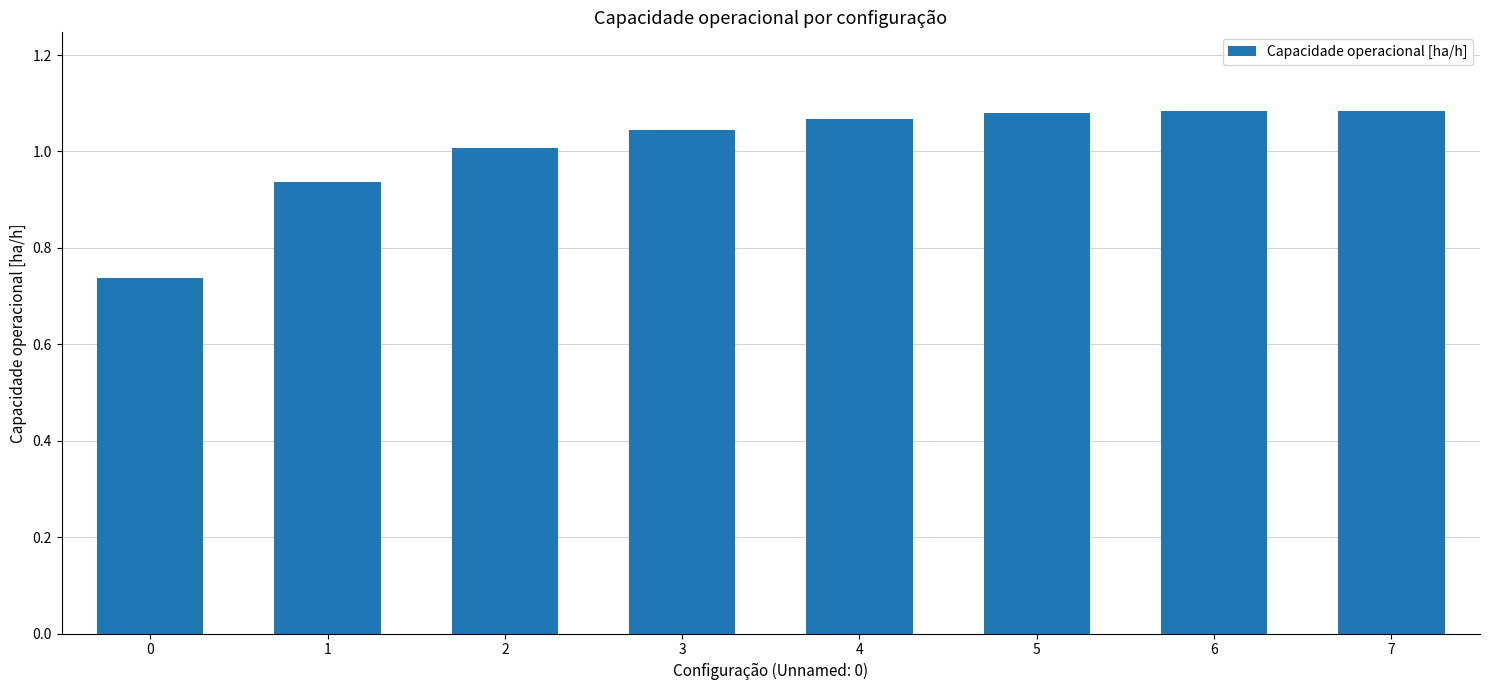

What is the sum of the values at 3 and 4?

2.1